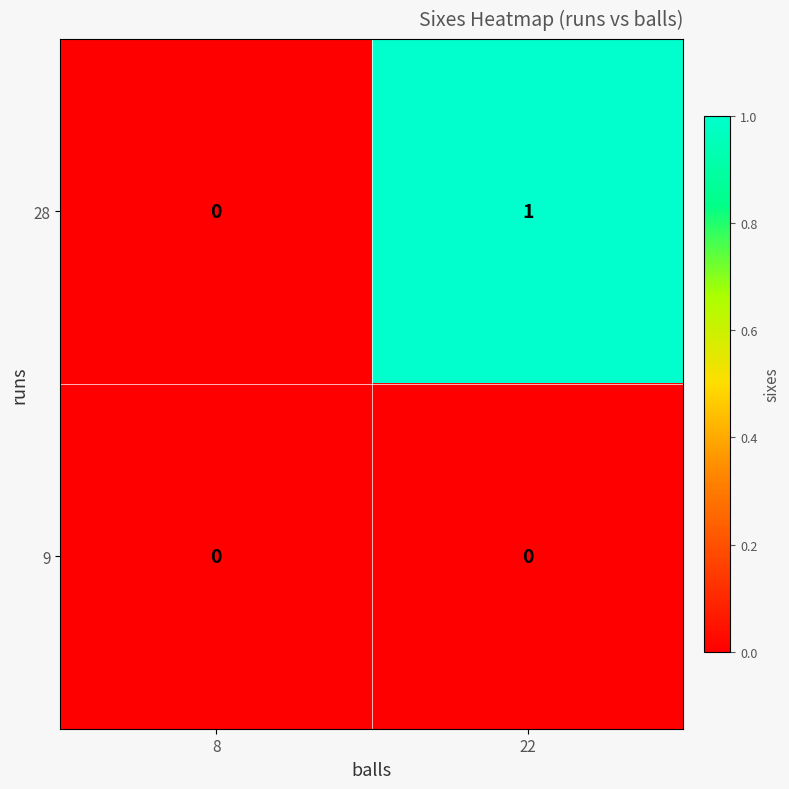

Which series has the largest range (max minus min)?

28